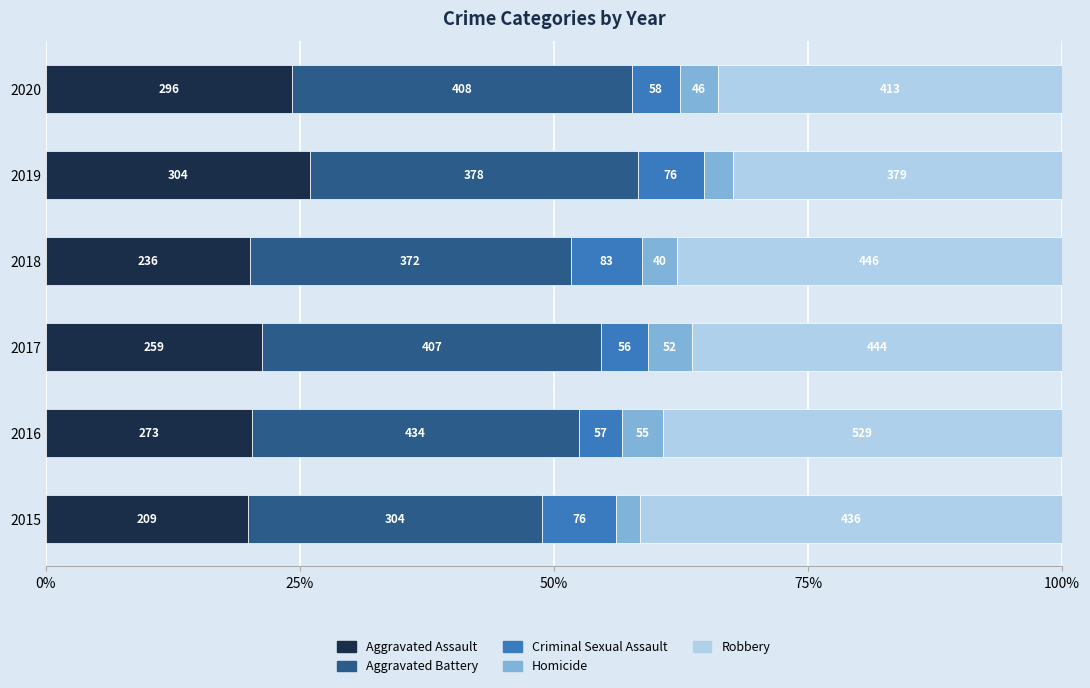

What is the total value across all series at Aggravated Battery?

2303